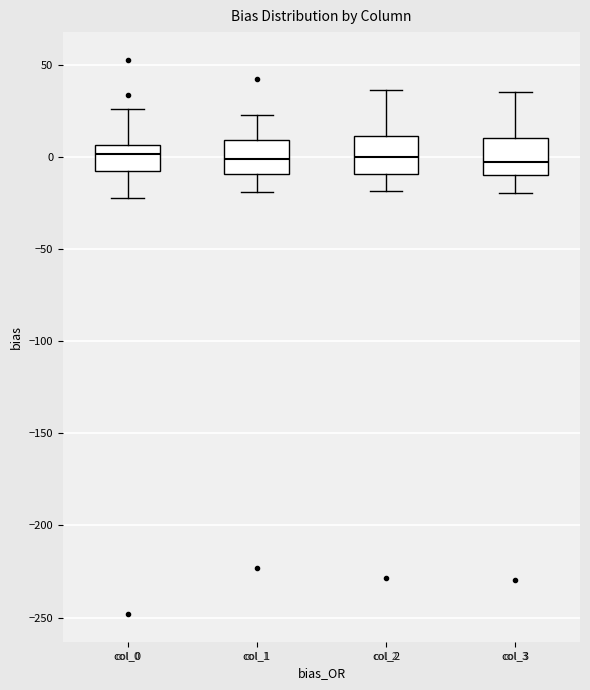

Where is the lower edge of the box for col_1 on the y-axis? The values are not printed on the chart, so give them approximately, as read against the axis.

-10